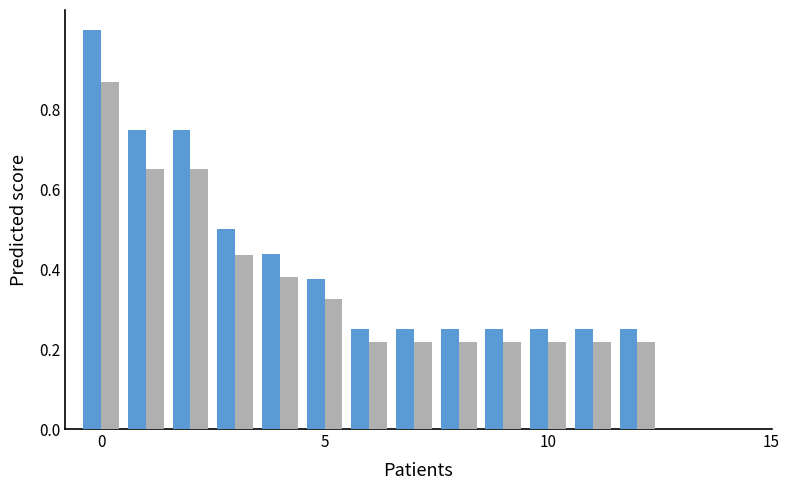

What is the greatest value displayed?

1.0